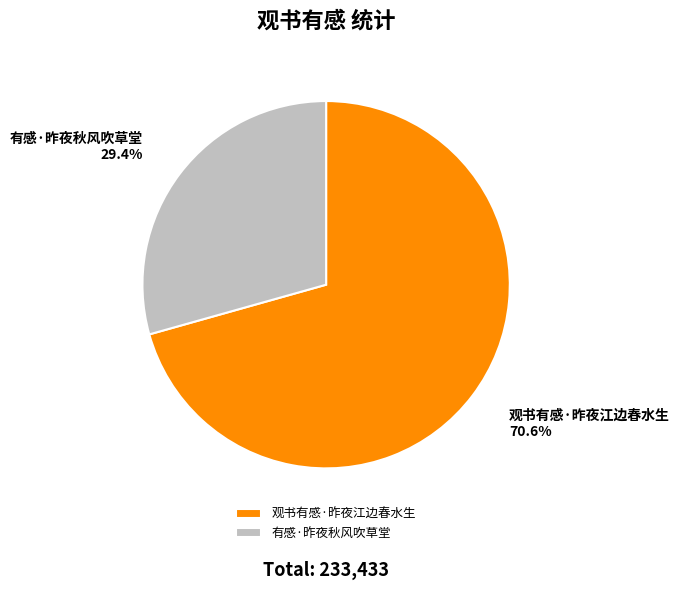

Between 观书有感·昨夜江边春水生 and 有感·昨夜秋风吹草堂, which is larger?

观书有感·昨夜江边春水生